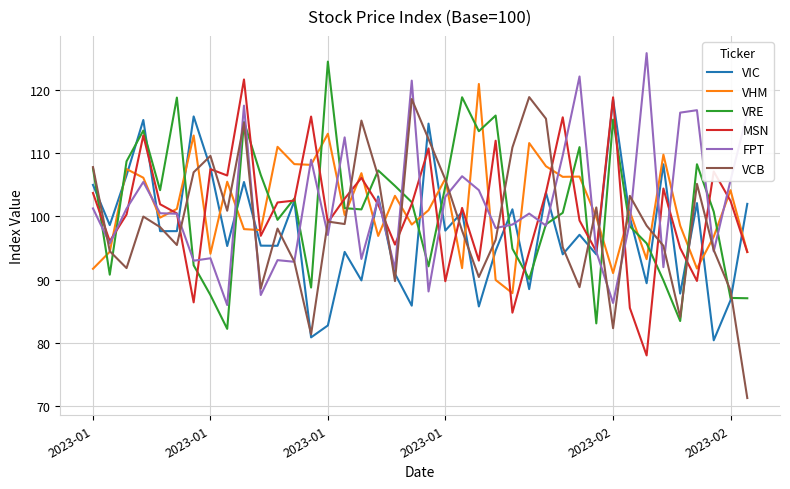

What is the difference between the second highest and second lowest values in the VCB series?

37.2